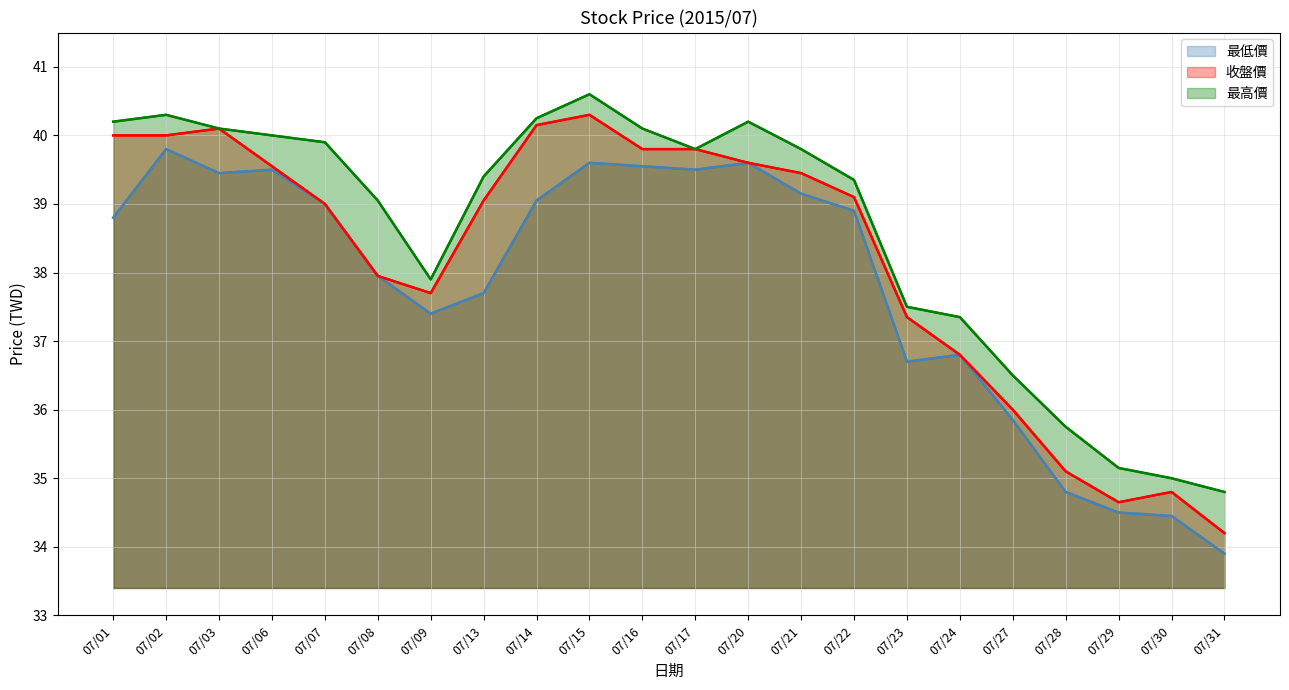

The 收盤價 series shows 22.3 at 07/02. True or false?

False